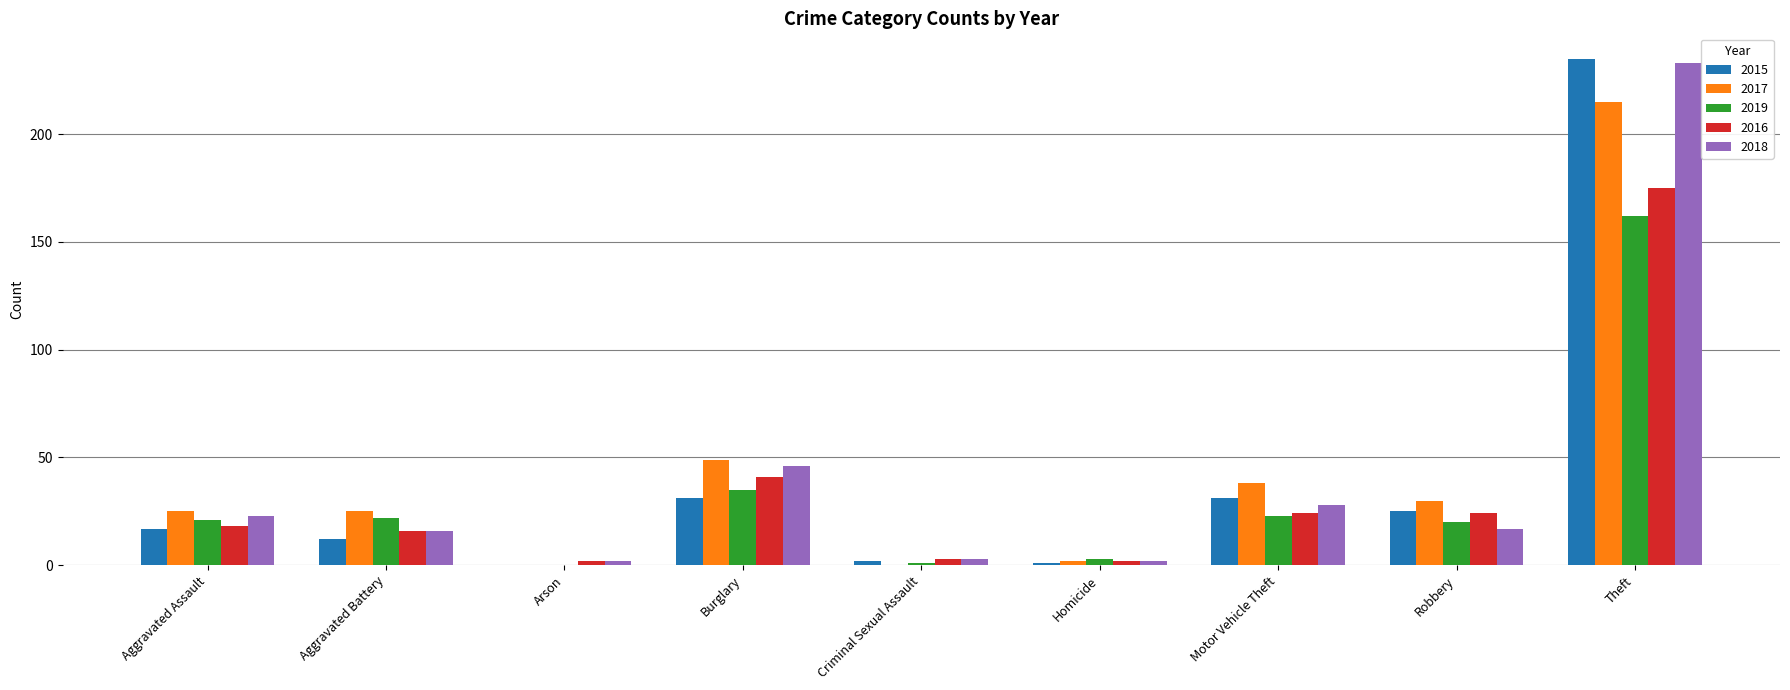

Reading right to left, extract all data points from this chart.

2015: Theft=235	Robbery=25	Motor Vehicle Theft=31	Homicide=1	Criminal Sexual Assault=2	Burglary=31	Arson=0	Aggravated Battery=12	Aggravated Assault=17
2017: Theft=215	Robbery=30	Motor Vehicle Theft=38	Homicide=2	Criminal Sexual Assault=0	Burglary=49	Arson=0	Aggravated Battery=25	Aggravated Assault=25
2019: Theft=162	Robbery=20	Motor Vehicle Theft=23	Homicide=3	Criminal Sexual Assault=1	Burglary=35	Arson=0	Aggravated Battery=22	Aggravated Assault=21
2016: Theft=175	Robbery=24	Motor Vehicle Theft=24	Homicide=2	Criminal Sexual Assault=3	Burglary=41	Arson=2	Aggravated Battery=16	Aggravated Assault=18
2018: Theft=233	Robbery=17	Motor Vehicle Theft=28	Homicide=2	Criminal Sexual Assault=3	Burglary=46	Arson=2	Aggravated Battery=16	Aggravated Assault=23